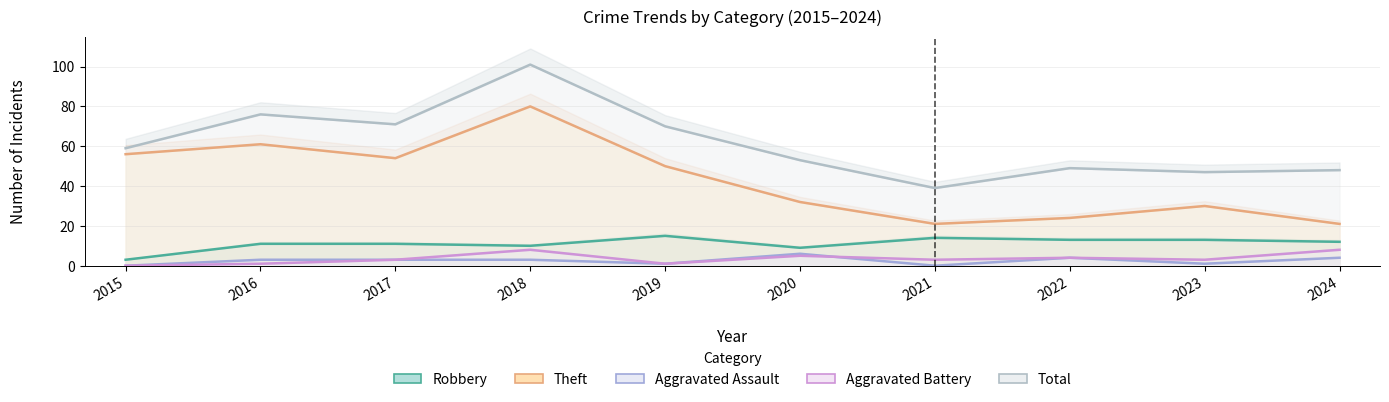

How many lines are shown in the chart?

5